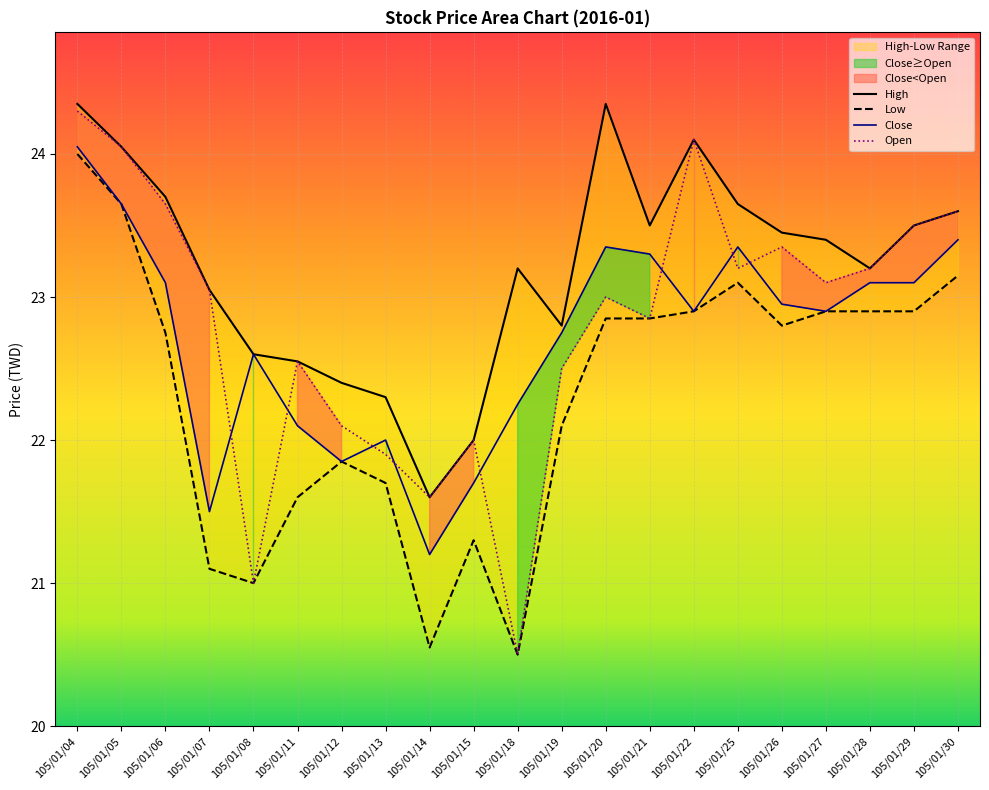

At which category does High reach its first local valley?

105/01/14